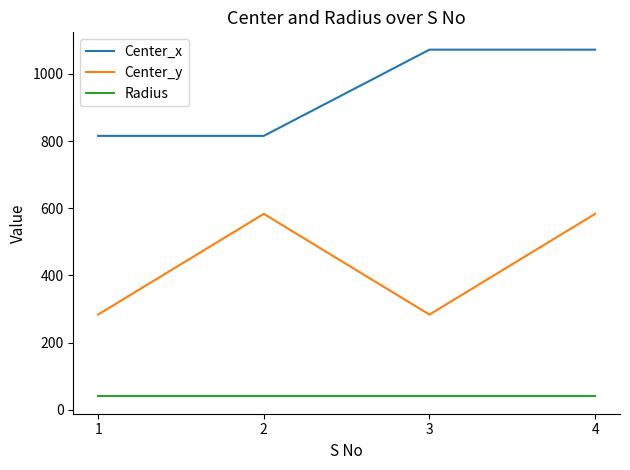

True or false: Center_x has a value of 727.3 at 4.

False